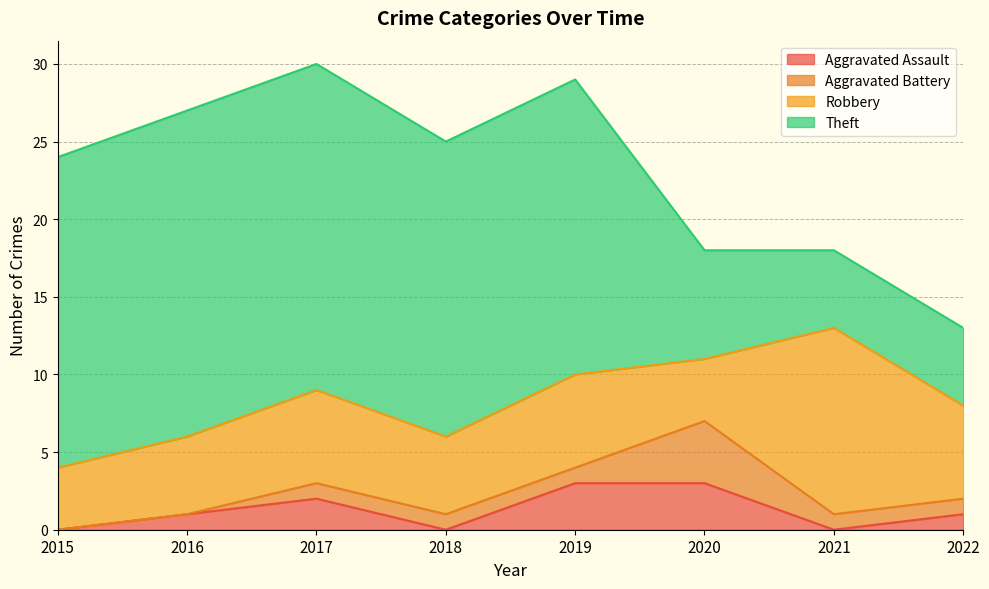

Rank the series by their maximum value, from highest to lowest.

Theft, Robbery, Aggravated Battery, Aggravated Assault